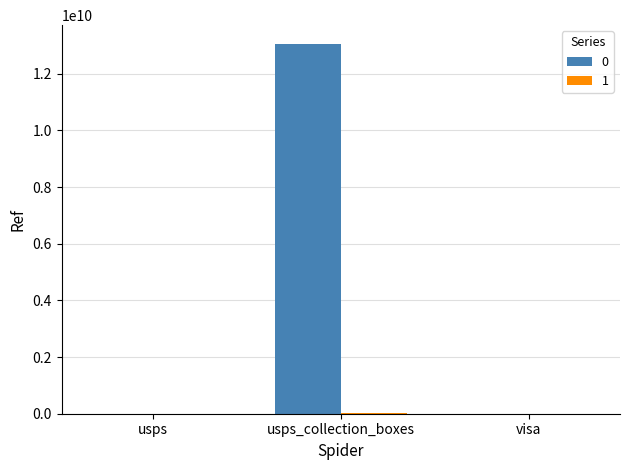

How many distinct data groups are displayed?

2